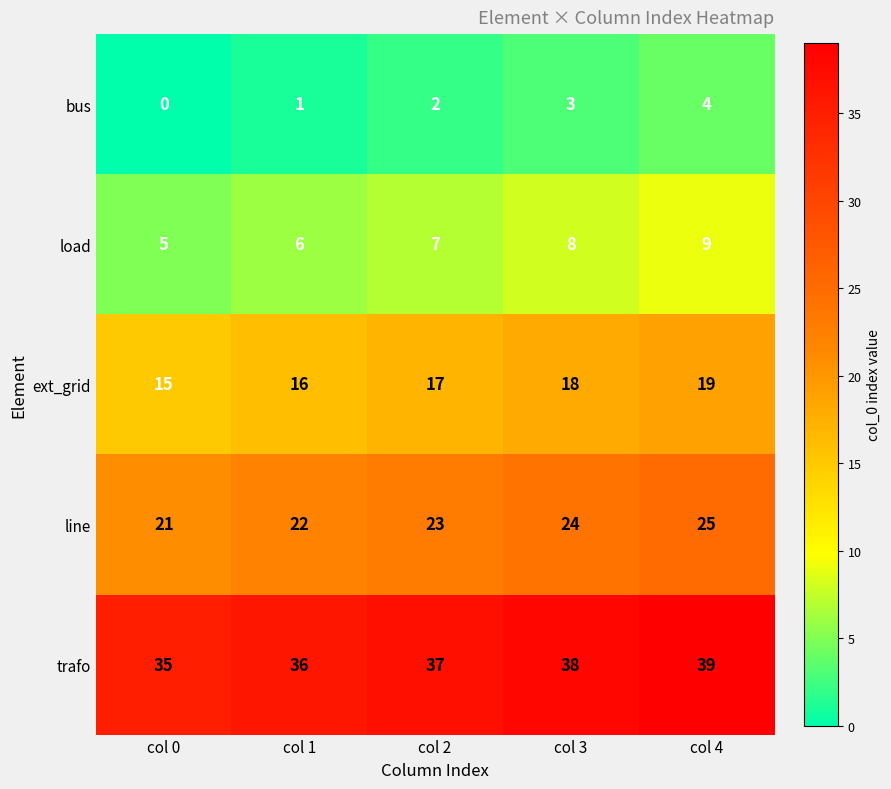

What is the difference between the maximum and second lowest values in the trafo series?

3